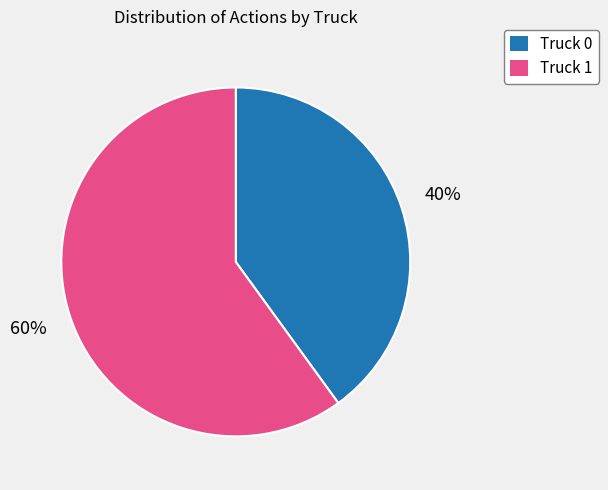

Do Truck 1 and Truck 0 together represent more than half of the pie?

Yes